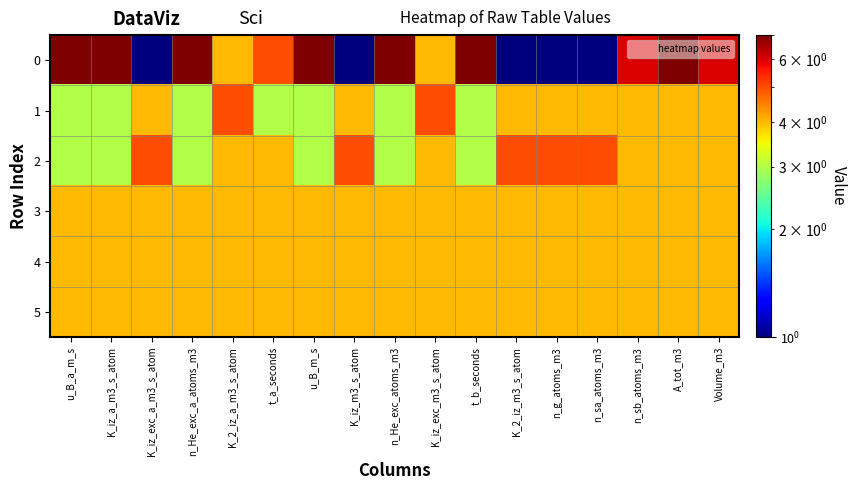

Reading right to left, extract all data points from this chart.

0: Volume_m3=6	A_tot_m3=7	n_sb_atoms_m3=6	n_sa_atoms_m3=1	n_g_atoms_m3=1	K_2_iz_m3_s_atom=1	t_b_seconds=7	K_iz_exc_m3_s_atom=4	n_He_exc_atoms_m3=7	K_iz_m3_s_atom=1	u_B_m_s=7	t_a_seconds=5	K_2_iz_a_m3_s_atom=4	n_He_exc_a_atoms_m3=7	K_iz_exc_a_m3_s_atom=1	K_iz_a_m3_s_atom=7	u_B_a_m_s=7
1: Volume_m3=4	A_tot_m3=4	n_sb_atoms_m3=4	n_sa_atoms_m3=4	n_g_atoms_m3=4	K_2_iz_m3_s_atom=4	t_b_seconds=3	K_iz_exc_m3_s_atom=5	n_He_exc_atoms_m3=3	K_iz_m3_s_atom=4	u_B_m_s=3	t_a_seconds=3	K_2_iz_a_m3_s_atom=5	n_He_exc_a_atoms_m3=3	K_iz_exc_a_m3_s_atom=4	K_iz_a_m3_s_atom=3	u_B_a_m_s=3
2: Volume_m3=4	A_tot_m3=4	n_sb_atoms_m3=4	n_sa_atoms_m3=5	n_g_atoms_m3=5	K_2_iz_m3_s_atom=5	t_b_seconds=3	K_iz_exc_m3_s_atom=4	n_He_exc_atoms_m3=3	K_iz_m3_s_atom=5	u_B_m_s=3	t_a_seconds=4	K_2_iz_a_m3_s_atom=4	n_He_exc_a_atoms_m3=3	K_iz_exc_a_m3_s_atom=5	K_iz_a_m3_s_atom=3	u_B_a_m_s=3
3: Volume_m3=4	A_tot_m3=4	n_sb_atoms_m3=4	n_sa_atoms_m3=4	n_g_atoms_m3=4	K_2_iz_m3_s_atom=4	t_b_seconds=4	K_iz_exc_m3_s_atom=4	n_He_exc_atoms_m3=4	K_iz_m3_s_atom=4	u_B_m_s=4	t_a_seconds=4	K_2_iz_a_m3_s_atom=4	n_He_exc_a_atoms_m3=4	K_iz_exc_a_m3_s_atom=4	K_iz_a_m3_s_atom=4	u_B_a_m_s=4
4: Volume_m3=4	A_tot_m3=4	n_sb_atoms_m3=4	n_sa_atoms_m3=4	n_g_atoms_m3=4	K_2_iz_m3_s_atom=4	t_b_seconds=4	K_iz_exc_m3_s_atom=4	n_He_exc_atoms_m3=4	K_iz_m3_s_atom=4	u_B_m_s=4	t_a_seconds=4	K_2_iz_a_m3_s_atom=4	n_He_exc_a_atoms_m3=4	K_iz_exc_a_m3_s_atom=4	K_iz_a_m3_s_atom=4	u_B_a_m_s=4
5: Volume_m3=4	A_tot_m3=4	n_sb_atoms_m3=4	n_sa_atoms_m3=4	n_g_atoms_m3=4	K_2_iz_m3_s_atom=4	t_b_seconds=4	K_iz_exc_m3_s_atom=4	n_He_exc_atoms_m3=4	K_iz_m3_s_atom=4	u_B_m_s=4	t_a_seconds=4	K_2_iz_a_m3_s_atom=4	n_He_exc_a_atoms_m3=4	K_iz_exc_a_m3_s_atom=4	K_iz_a_m3_s_atom=4	u_B_a_m_s=4